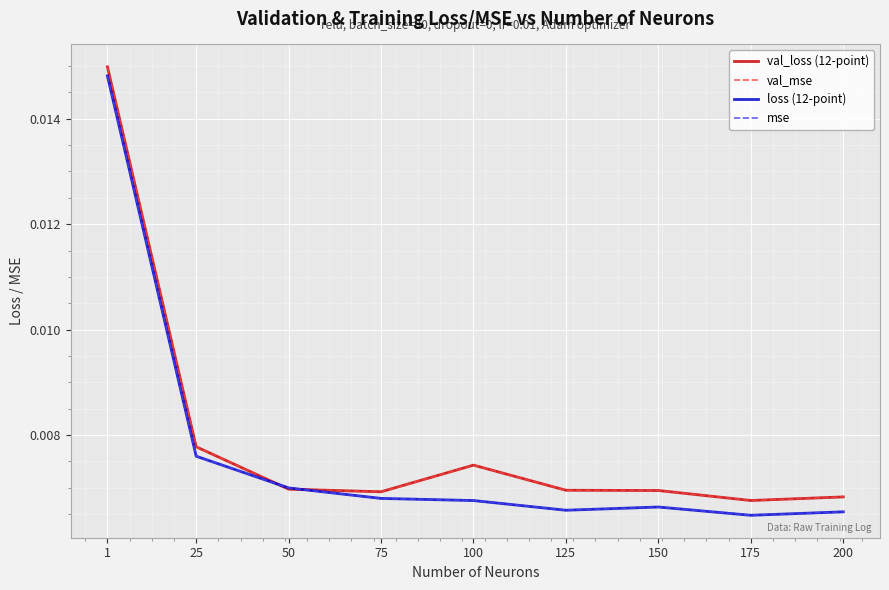

Which series changed the most between 1 and 25?

mse